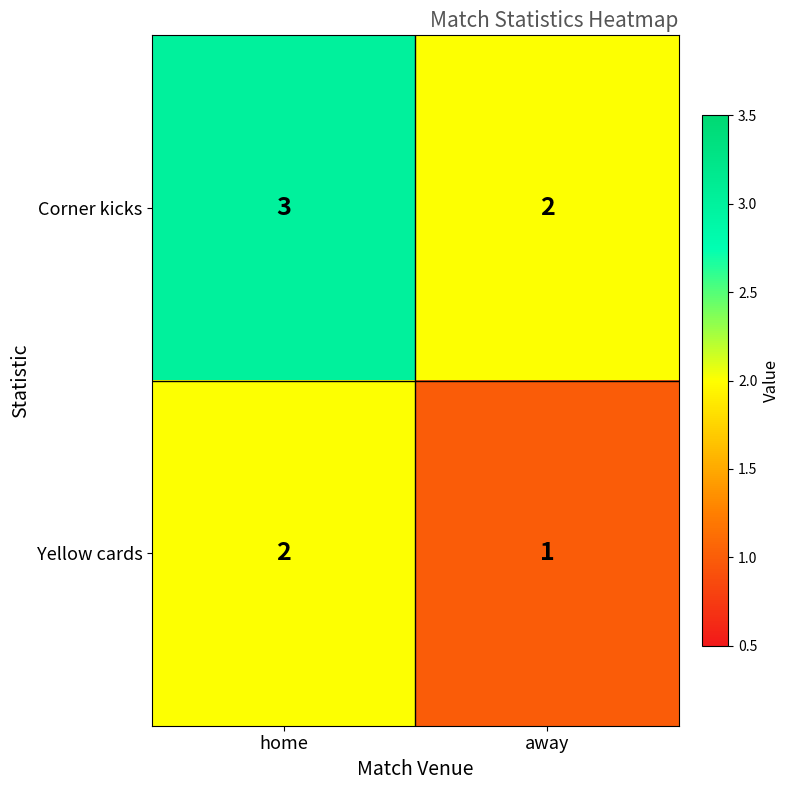

Which category has the highest value across all series?

home